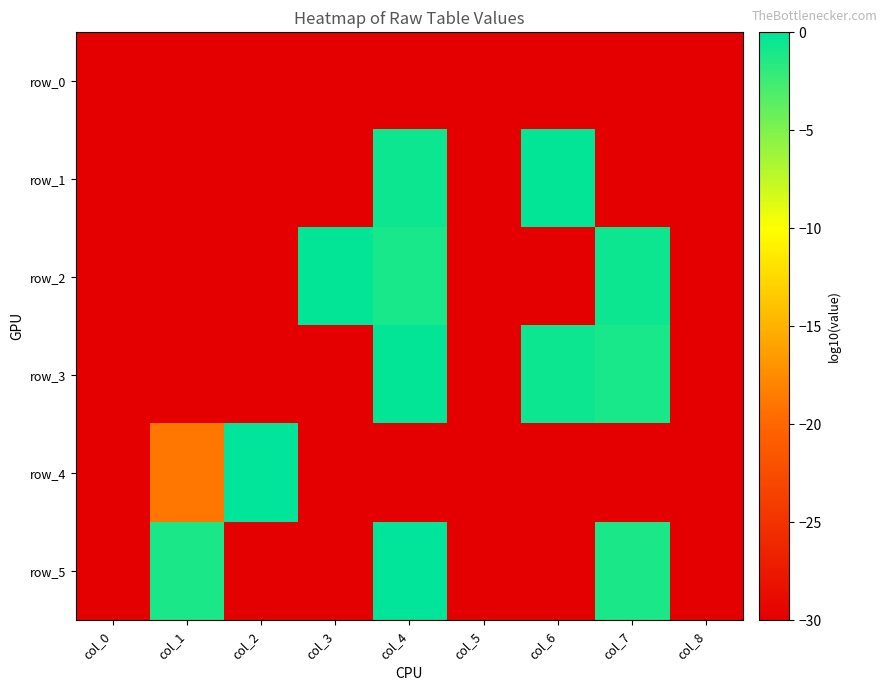

What is the sum of all row_2 values?

-181.8